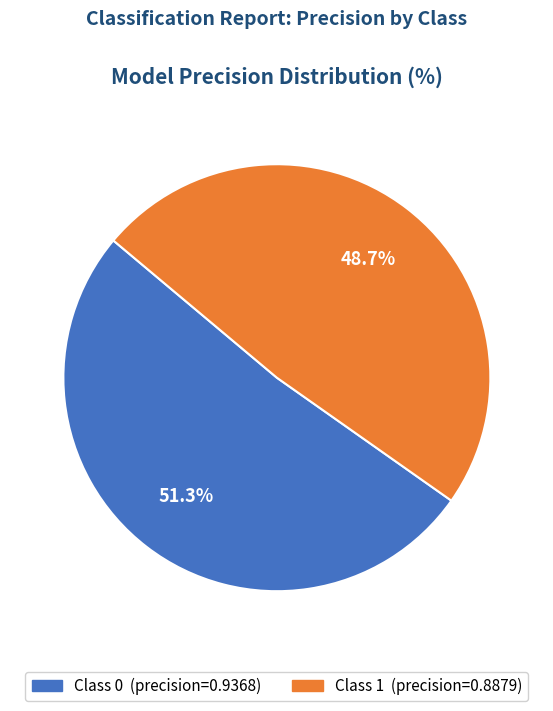

Is there a majority slice in this chart?

Yes